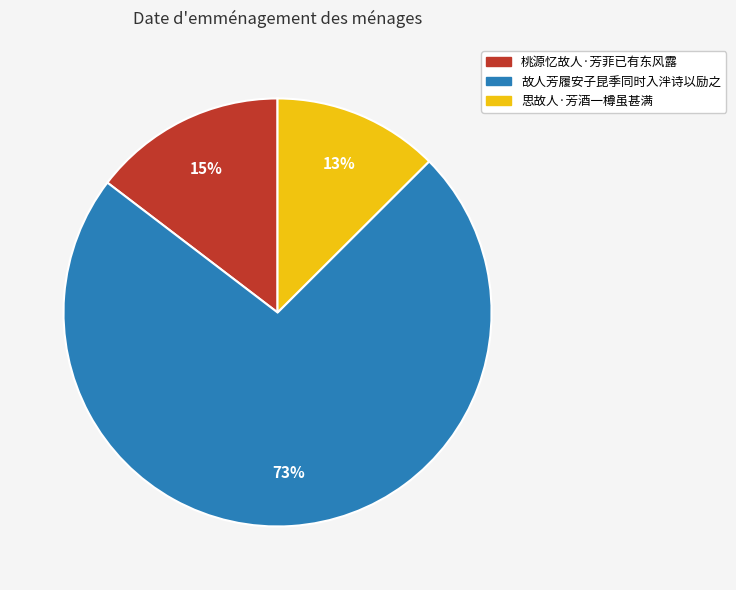

To the nearest percent, what is the combined percentage of 故人芳履安子昆季同时入泮诗以励之 and 思故人·芳酒一樽虽甚满?

85%